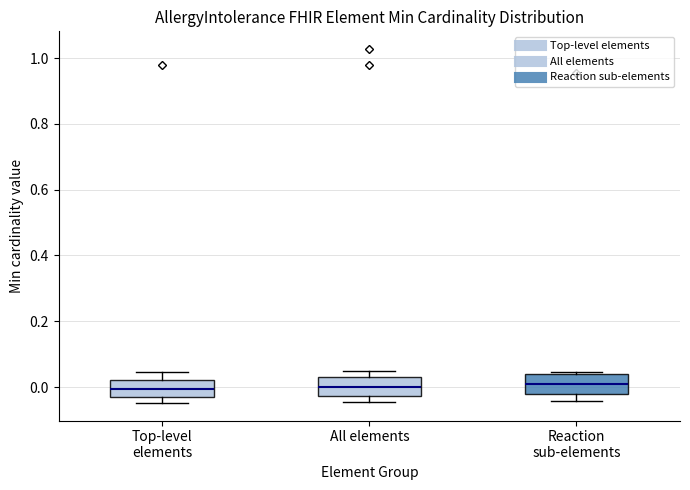

Reading left to right, transcribe this box plot: for each box, give where its median line is, the range the box spans, and where its two whiskers end, as read against the y-axis. The values are not printed on the chart, so give them approximately, as read against the axis.

Top-level elements: median 0.00, box -0.04 to 0.02, whiskers -0.04 (just below the box's lower edge) to 0.04
All elements: median 0.00, box -0.02 to 0.04, whiskers -0.04 to 0.04 (just above the box's upper edge)
Reaction sub-elements: median 0.00, box -0.02 to 0.04, whiskers -0.04 to 0.04